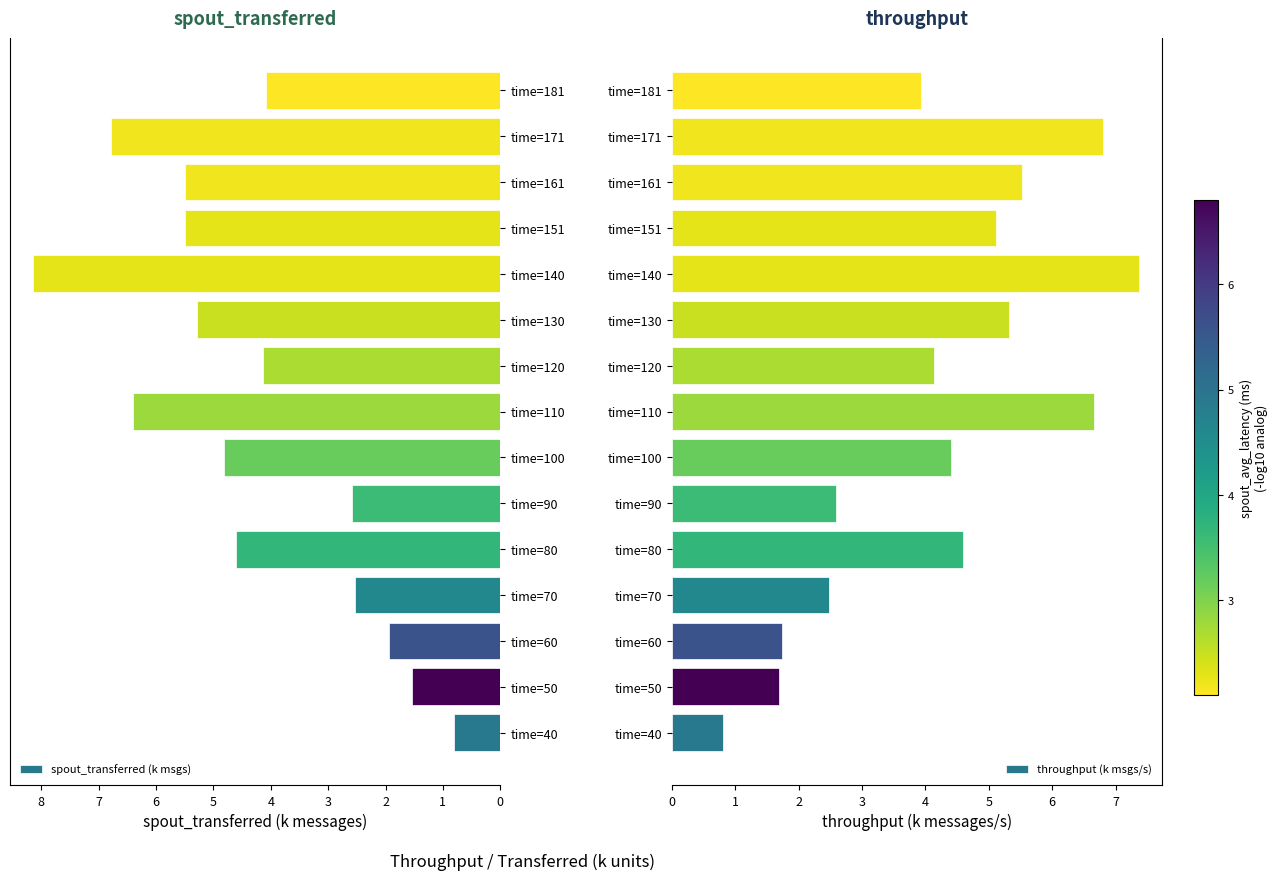

Reading left to right, transcribe all the data shown in this chart.

spout_transferred (k msgs): 0.8	1.5	1.9	2.5	4.6	2.6	4.8	6.4	4.1	5.3	8.1	5.5	5.5	6.8	4.1
throughput (k msgs/s): 0.8	1.7	1.7	2.5	4.6	2.6	4.4	6.7	4.1	5.3	7.4	5.1	5.5	6.8	3.9